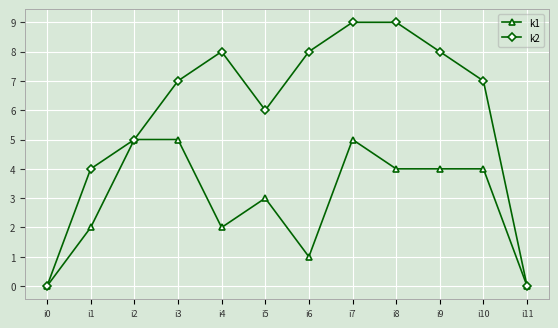

Does the chart display data point markers on the line(s)?

Yes